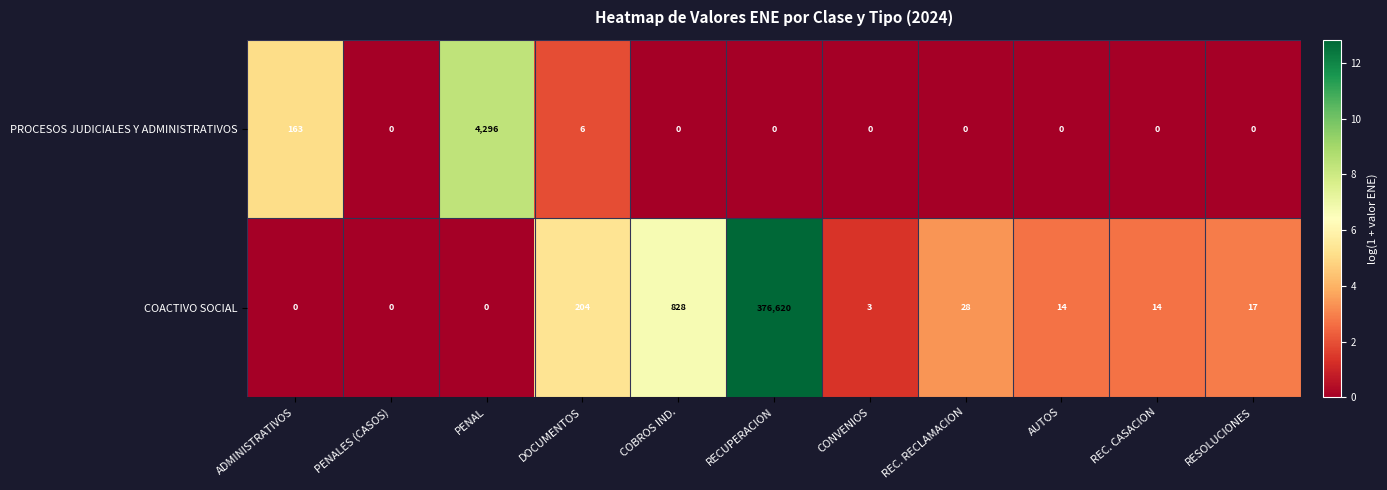

What is the spread (max minus min) of values at COBROS IND.?

828